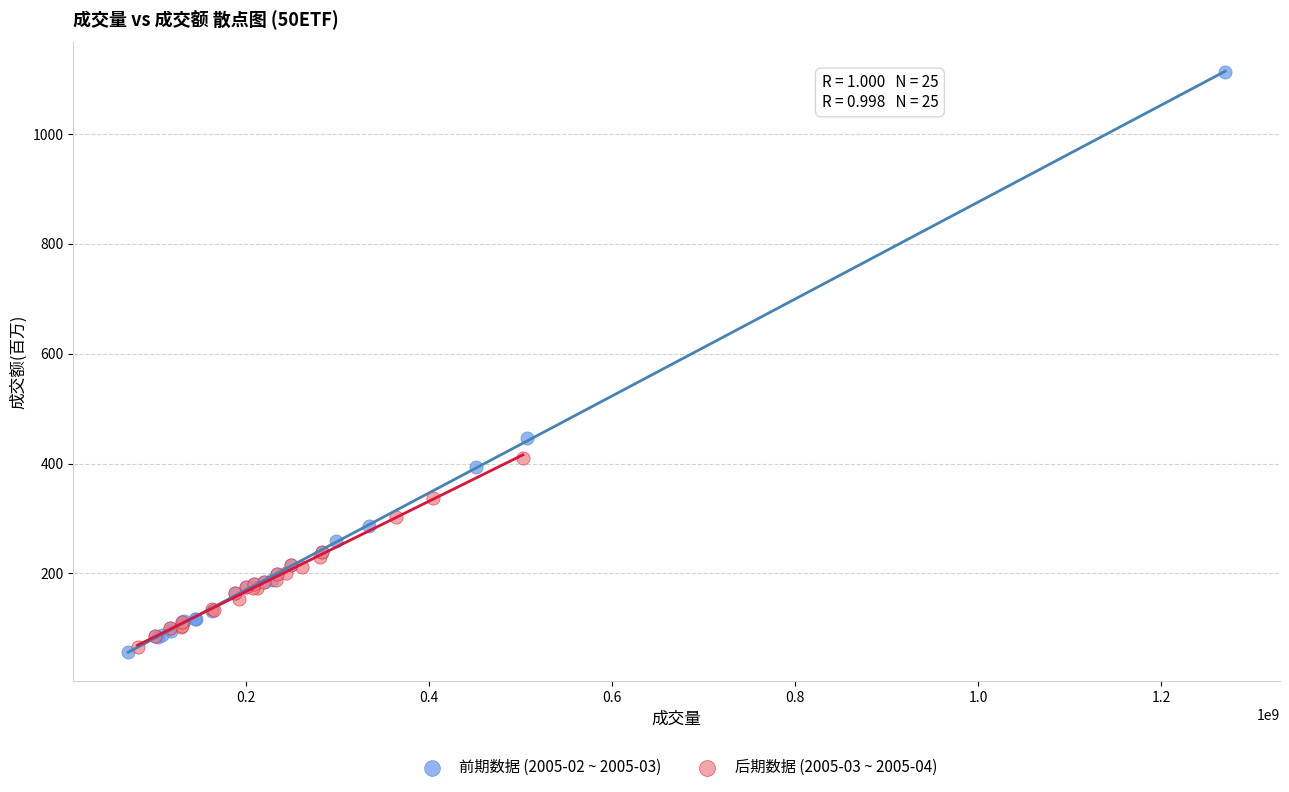

Which series reaches the maximum Y coordinate?

前期数据 (2005-02 ~ 2005-03)